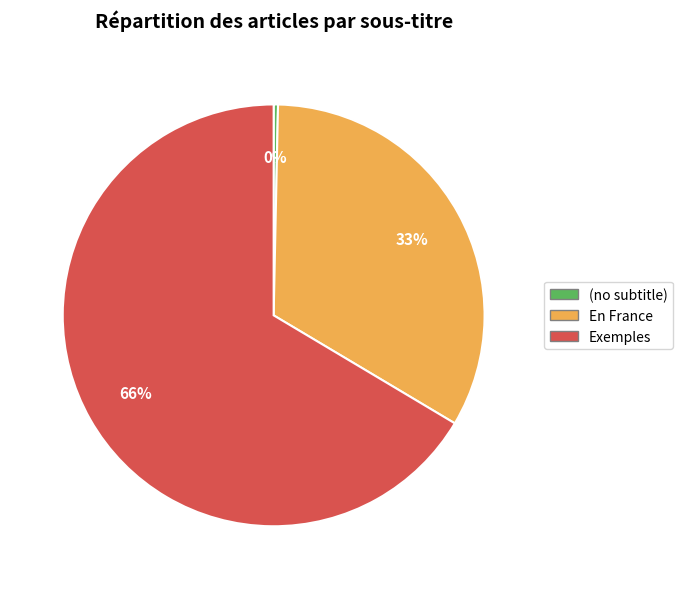

Is the sum of Exemples and (no subtitle) greater than half?

Yes